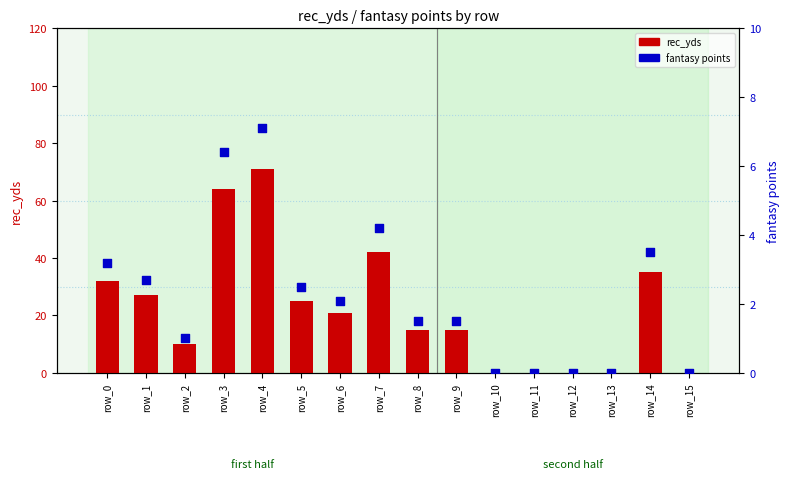

Which series contains the highest Y value?

rec_yds